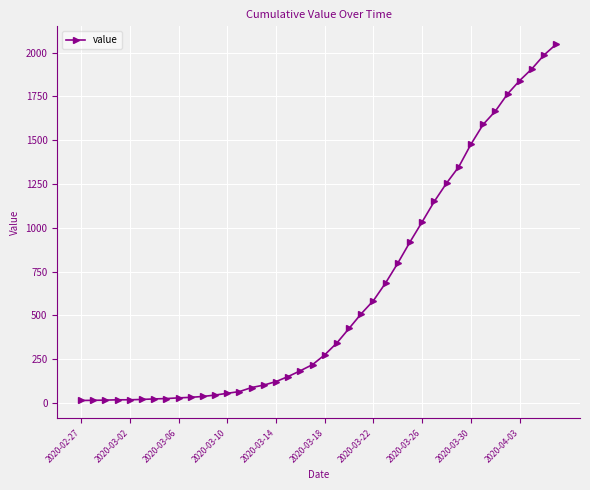

What is the greatest value displayed?

2049